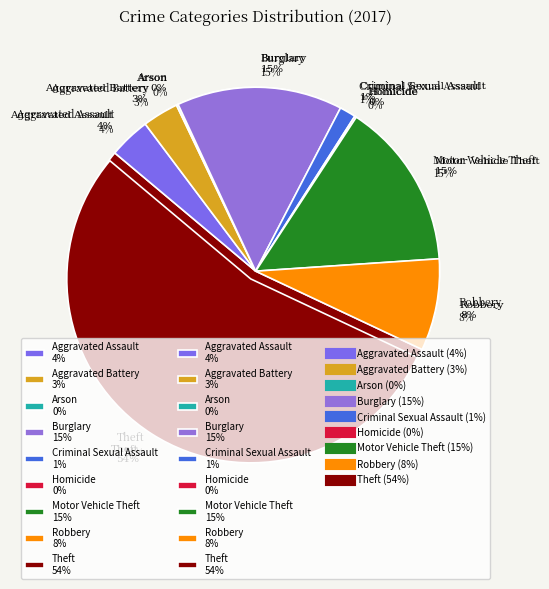

Rank the categories by value from highest to lowest.

Theft, Motor Vehicle Theft, Burglary, Robbery, Aggravated Assault, Aggravated Battery, Criminal Sexual Assault, Arson, Homicide